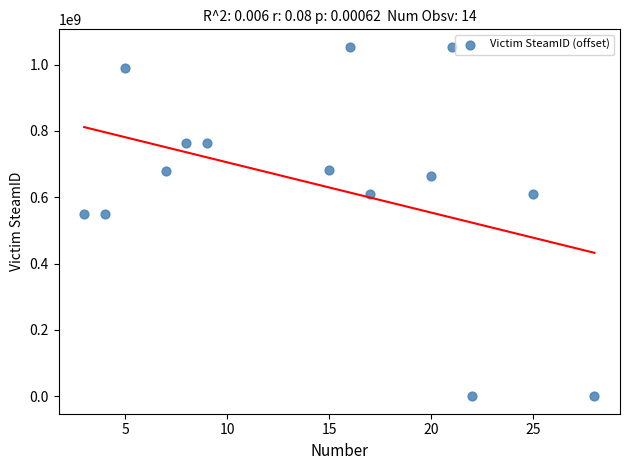

What is the range of X values (max minus min)?

25